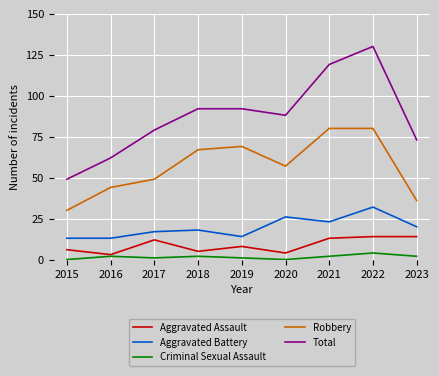

The Aggravated Battery series shows 33 at 2023. True or false?

False